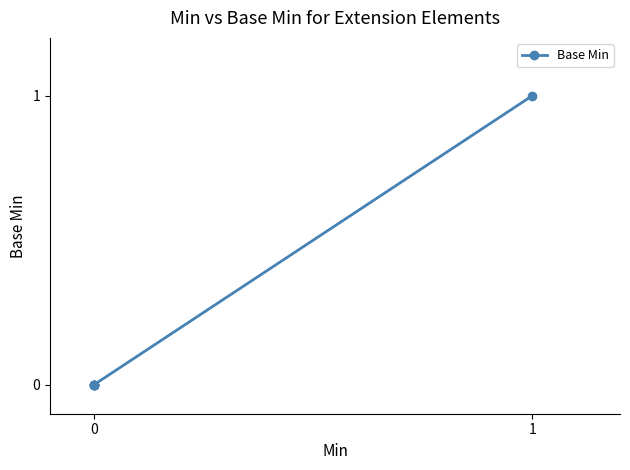

True or false: the data shows 0 at 0.

False